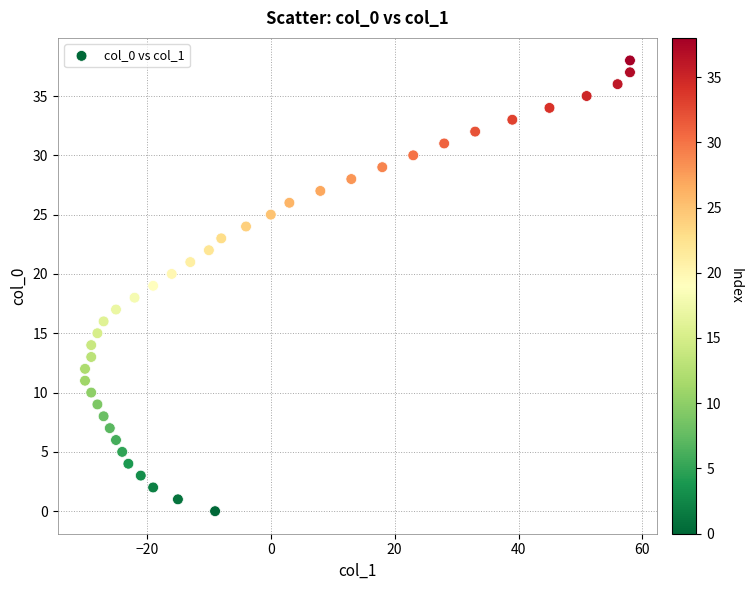

What is the range of Y values (max minus min)?

38